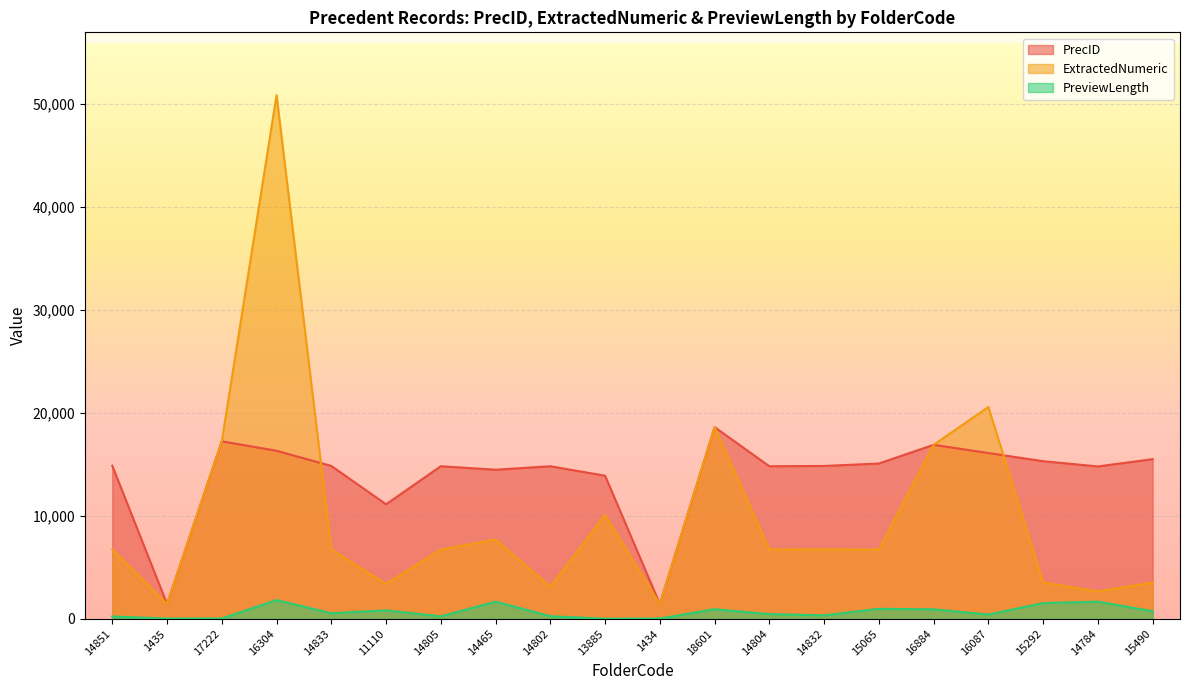

Which category has the lowest value across all series?

13885